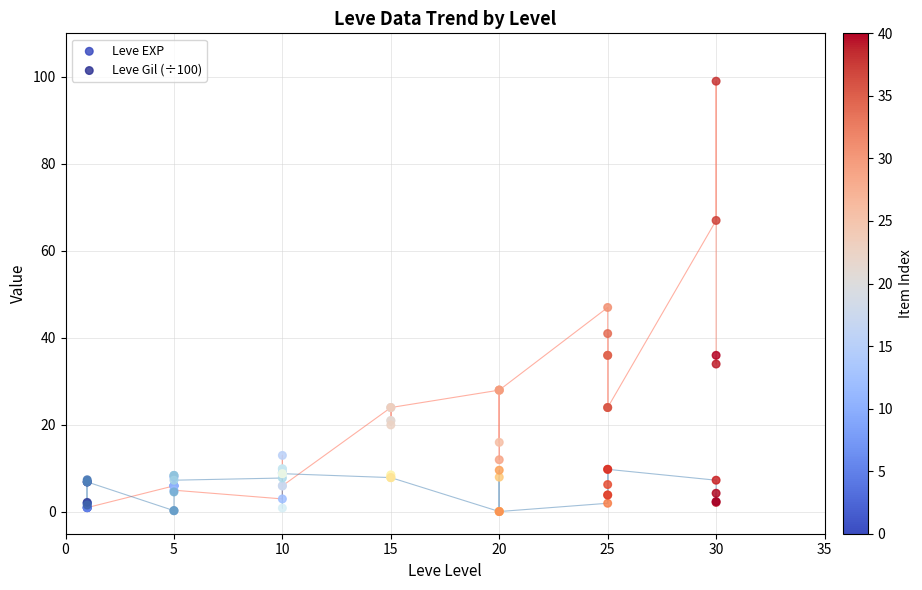

In the Leve EXP series, what Y value is closest to 50?

47.0